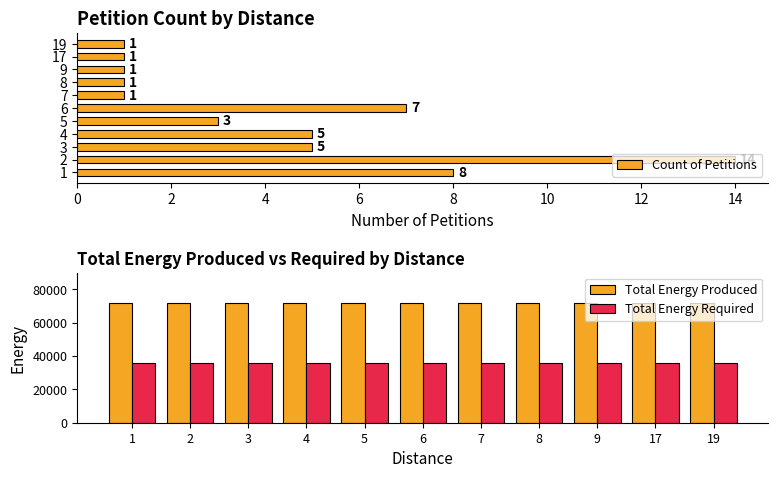

Between 8 and 2, which is larger?

2